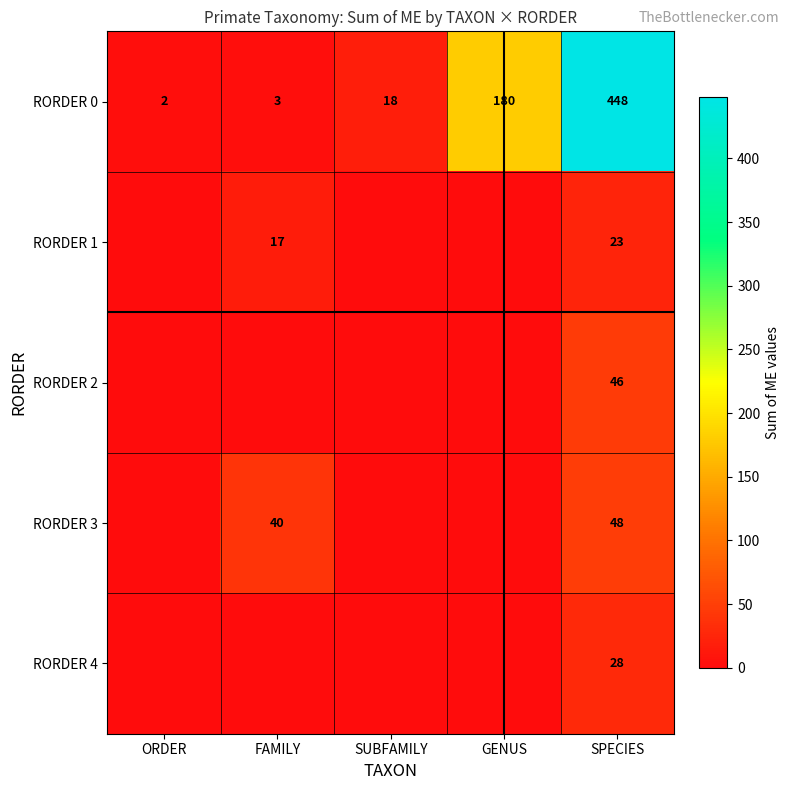

The RORDER 4 series shows 15 at SPECIES. True or false?

False